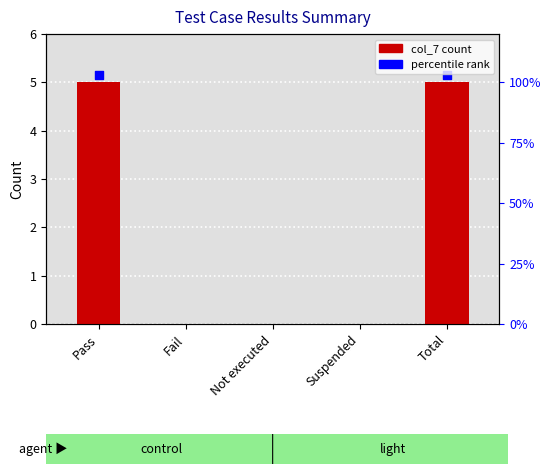

Between Not executed and Pass, which is larger?

Pass